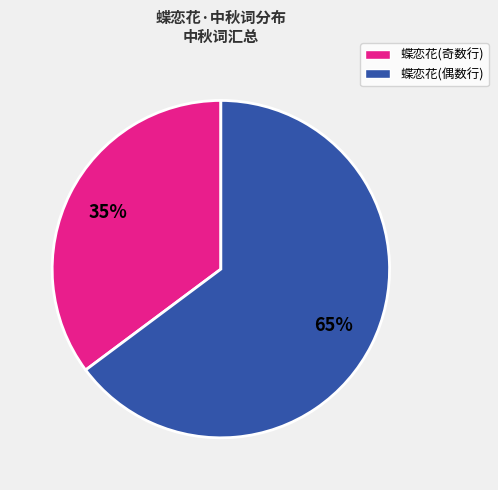

To the nearest percent, what is the difference between the largest and smallest slice percentages?

30%